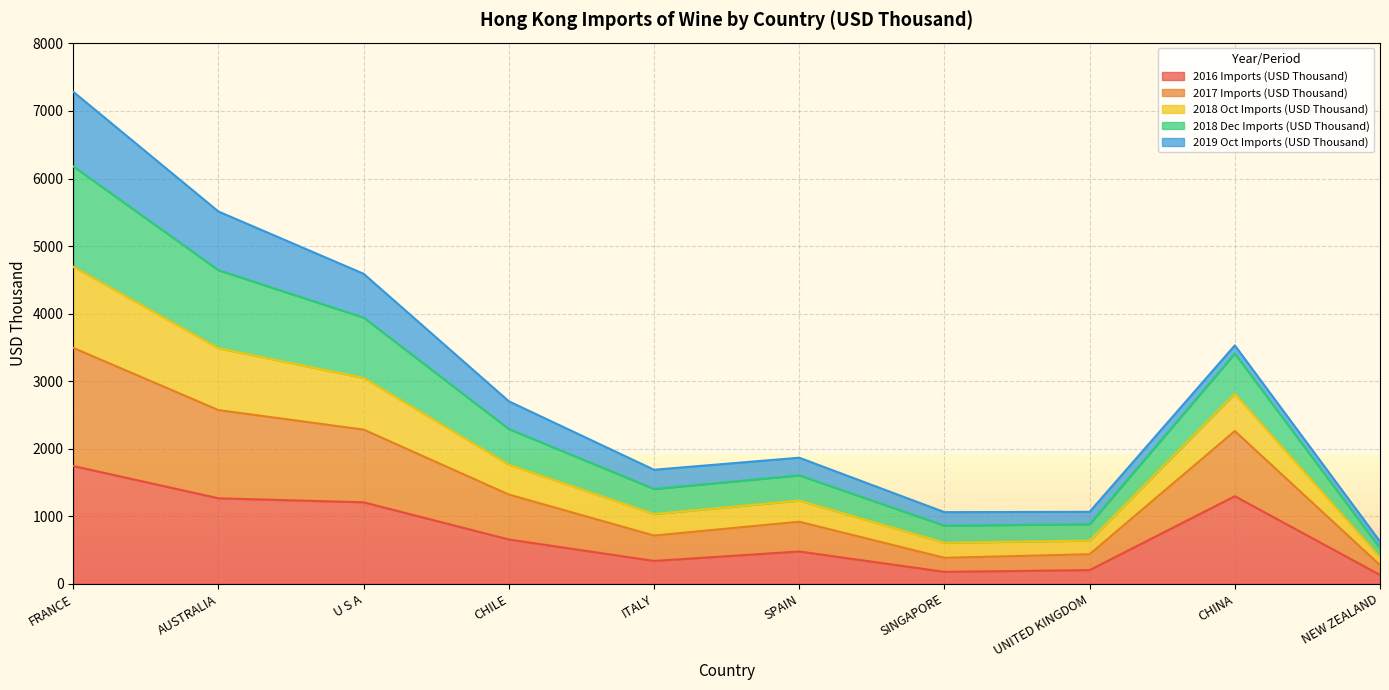

At which category is the sum across all series the highest?

FRANCE